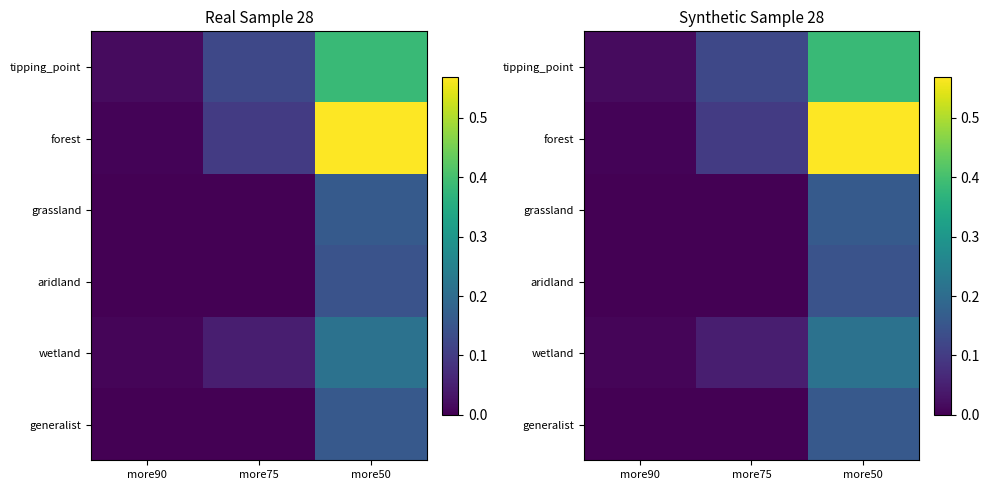

At which label does wetland reach its minimum?

more90